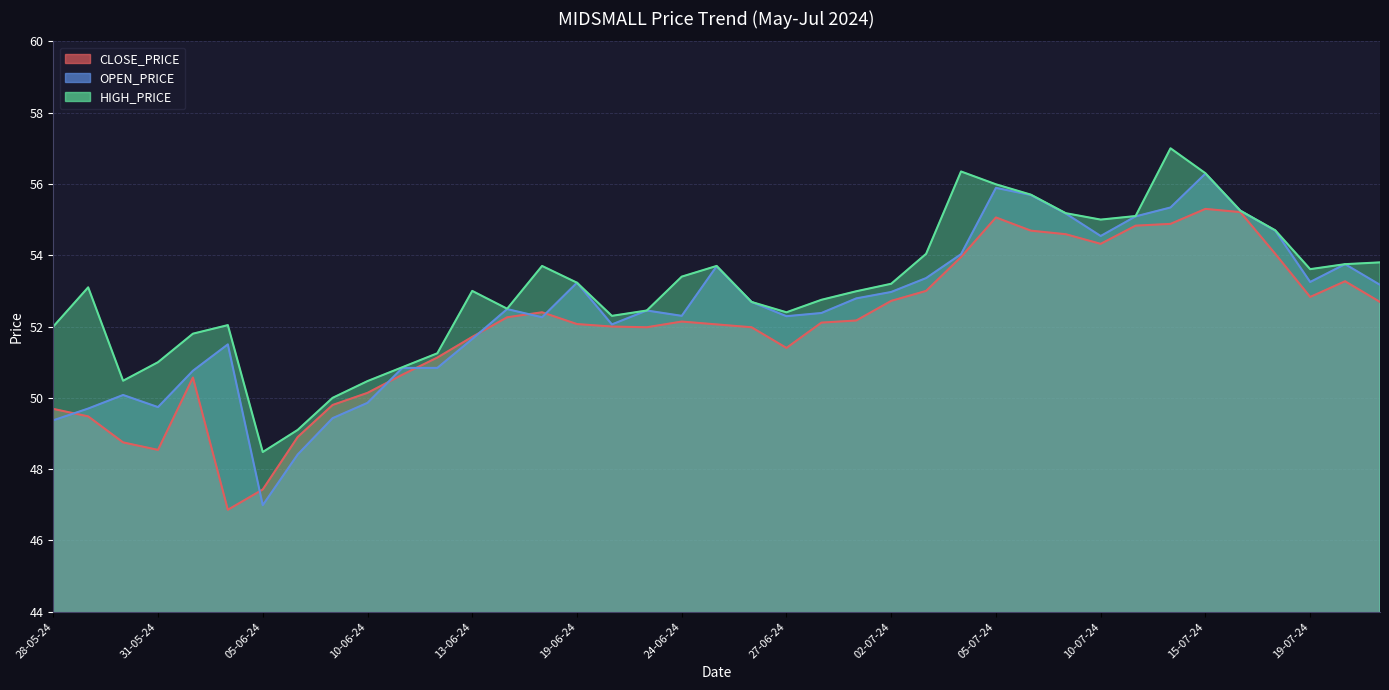

Between 05-06-24 and 01-07-24, which series saw the biggest shift?

OPEN_PRICE